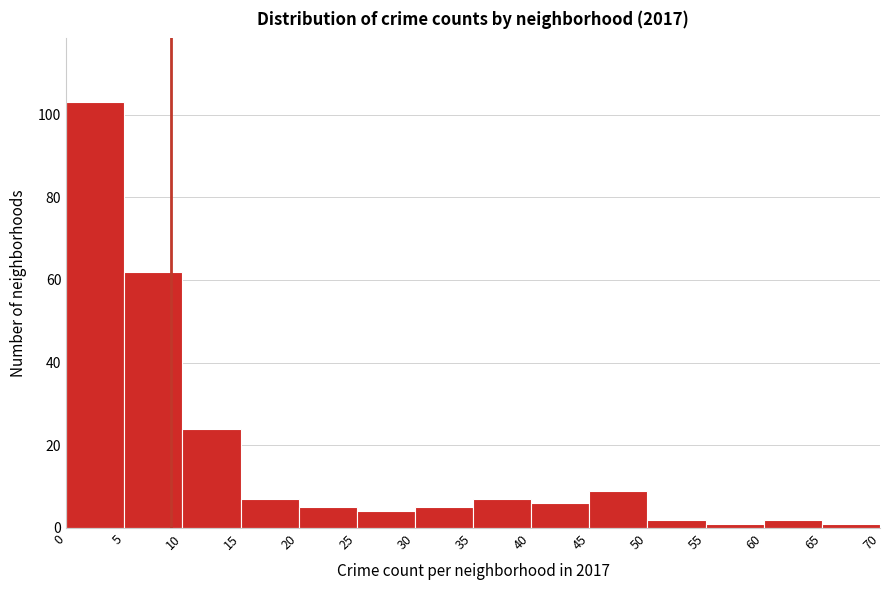

Over which range of the x-axis is the bar tallest?

0 to 5